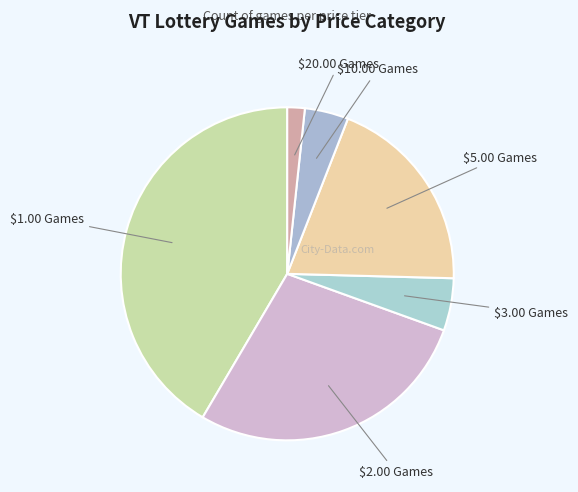

How many segments does this pie chart have?

6